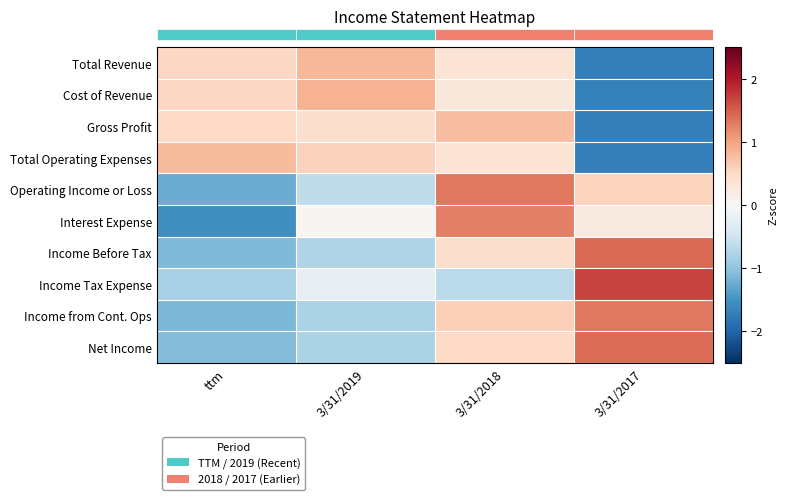

Reading left to right, list all the values displayed in this chart.

row_0: ttm=0.5	3/31/2019=0.8	3/31/2018=0.4	3/31/2017=-1.7
row_1: ttm=0.5	3/31/2019=0.9	3/31/2018=0.3	3/31/2017=-1.7
row_2: ttm=0.5	3/31/2019=0.4	3/31/2018=0.8	3/31/2017=-1.7
row_3: ttm=0.8	3/31/2019=0.6	3/31/2018=0.3	3/31/2017=-1.7
row_4: ttm=-1.2	3/31/2019=-0.6	3/31/2018=1.3	3/31/2017=0.6
row_5: ttm=-1.5	3/31/2019=0.0	3/31/2018=1.3	3/31/2017=0.2
row_6: ttm=-1.1	3/31/2019=-0.7	3/31/2018=0.4	3/31/2017=1.4
row_7: ttm=-0.8	3/31/2019=-0.2	3/31/2018=-0.7	3/31/2017=1.7
row_8: ttm=-1.1	3/31/2019=-0.8	3/31/2018=0.6	3/31/2017=1.3
row_9: ttm=-1.1	3/31/2019=-0.8	3/31/2018=0.5	3/31/2017=1.4